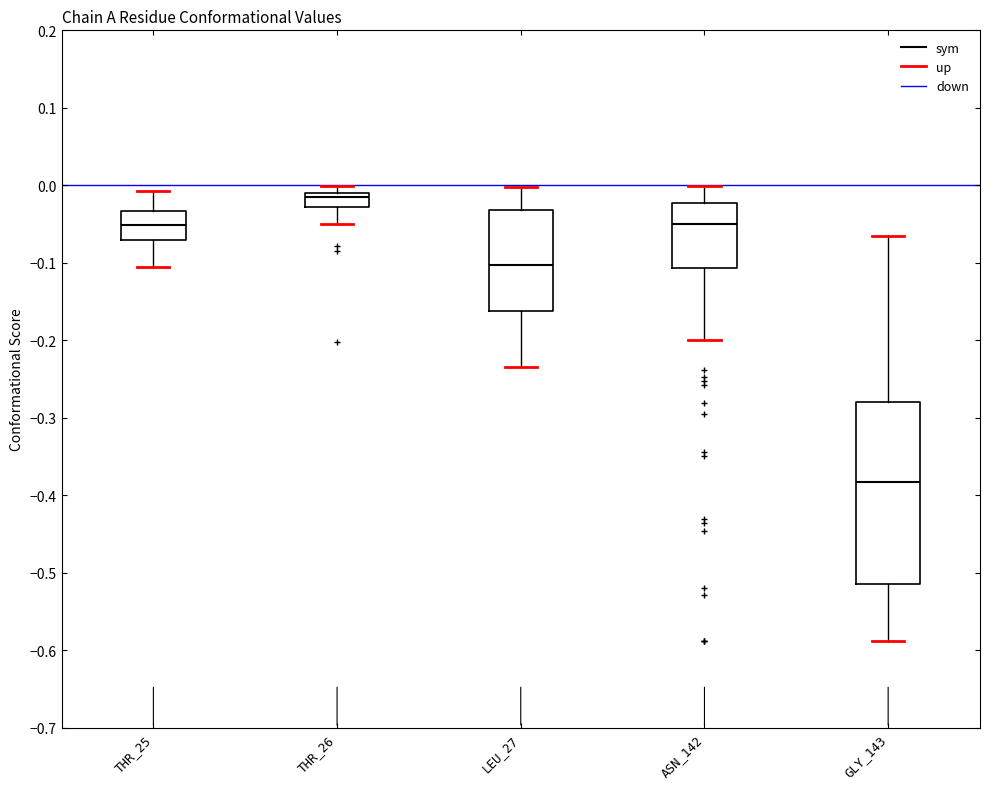

Reading left to right, read every box against the y-axis: the position of its median line, the range the box covers, and the ends of its whiskers. The values are not printed on the chart, so give them approximately, as read against the axis.

THR_25: median -0.05, box -0.07 to -0.03, whiskers -0.11 to -0.01
THR_26: median -0.02, box -0.03 to -0.01, whiskers -0.05 to 0.00
LEU_27: median -0.10, box -0.16 to -0.03, whiskers -0.23 to 0.00
ASN_142: median -0.05, box -0.11 to -0.02, whiskers -0.20 to 0.00
GLY_143: median -0.38, box -0.51 to -0.28, whiskers -0.59 to -0.06